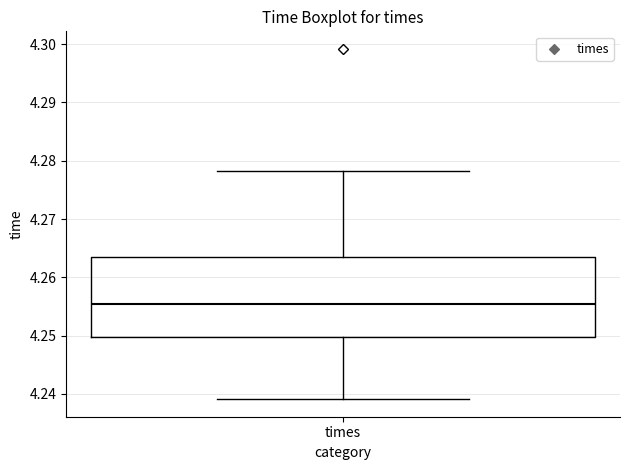

Transcribe this box plot: give where the median line is, the range the box spans, and where the two whiskers end, as read against the y-axis. The values are not printed on the chart, so give them approximately, as read against the axis.

median 4.255, box 4.250 to 4.264, whiskers 4.239 to 4.278